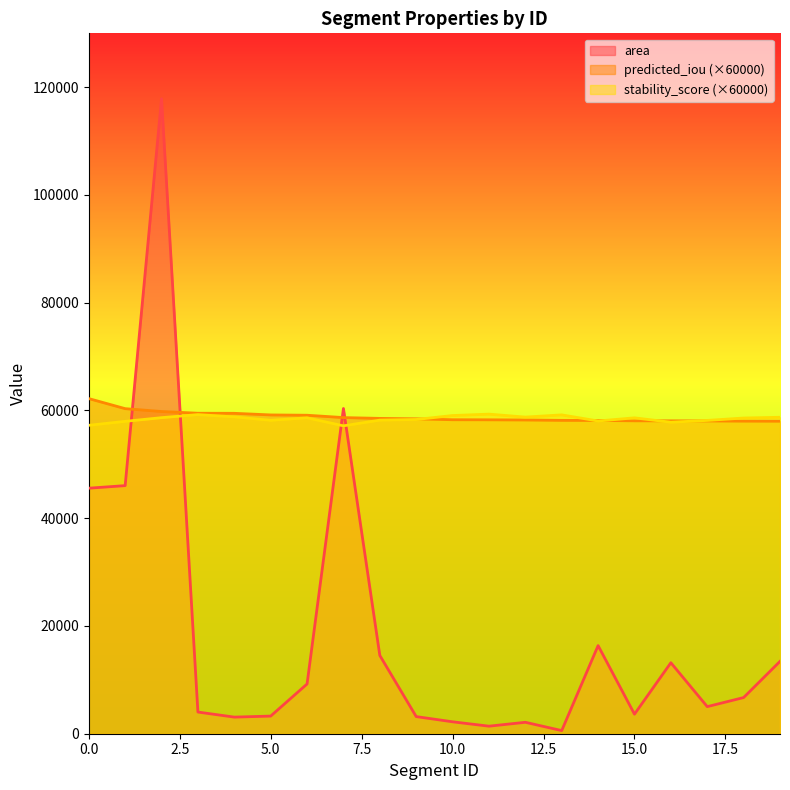

Does the chart display data point markers on the line(s)?

No